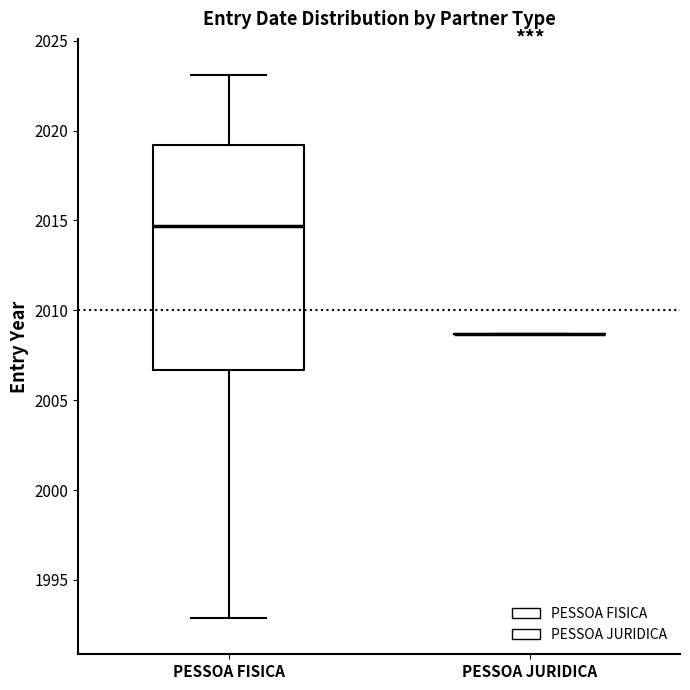

Reading left to right, transcribe this box plot: for each box, give where its median line is, the range the box spans, and where its two whiskers end, as read against the y-axis. The values are not printed on the chart, so give them approximately, as read against the axis.

PESSOA FISICA: median 2014.5, box 2006.5 to 2019.0, whiskers 1993.0 to 2023.0
PESSOA JURIDICA: box collapsed to a line at 2008.5, whiskers 2008.5 to 2008.5